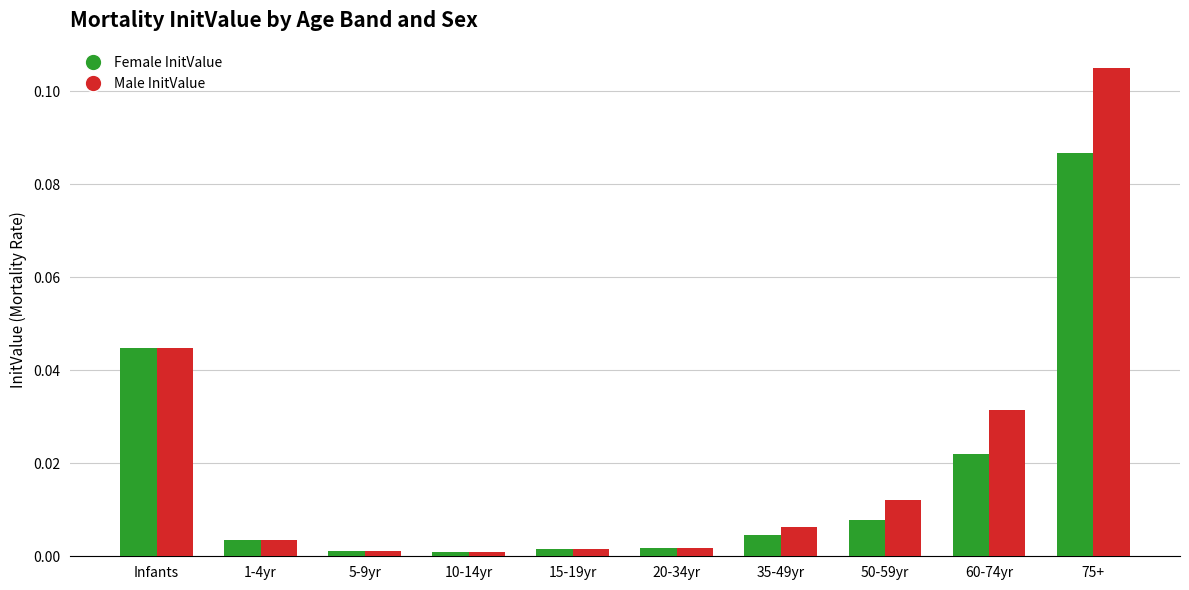

Count the number of data series in this chart.

2